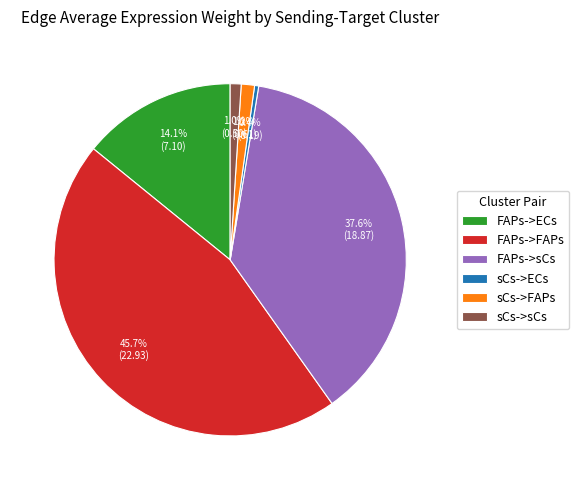

Which slice is the largest?

FAPs->FAPs